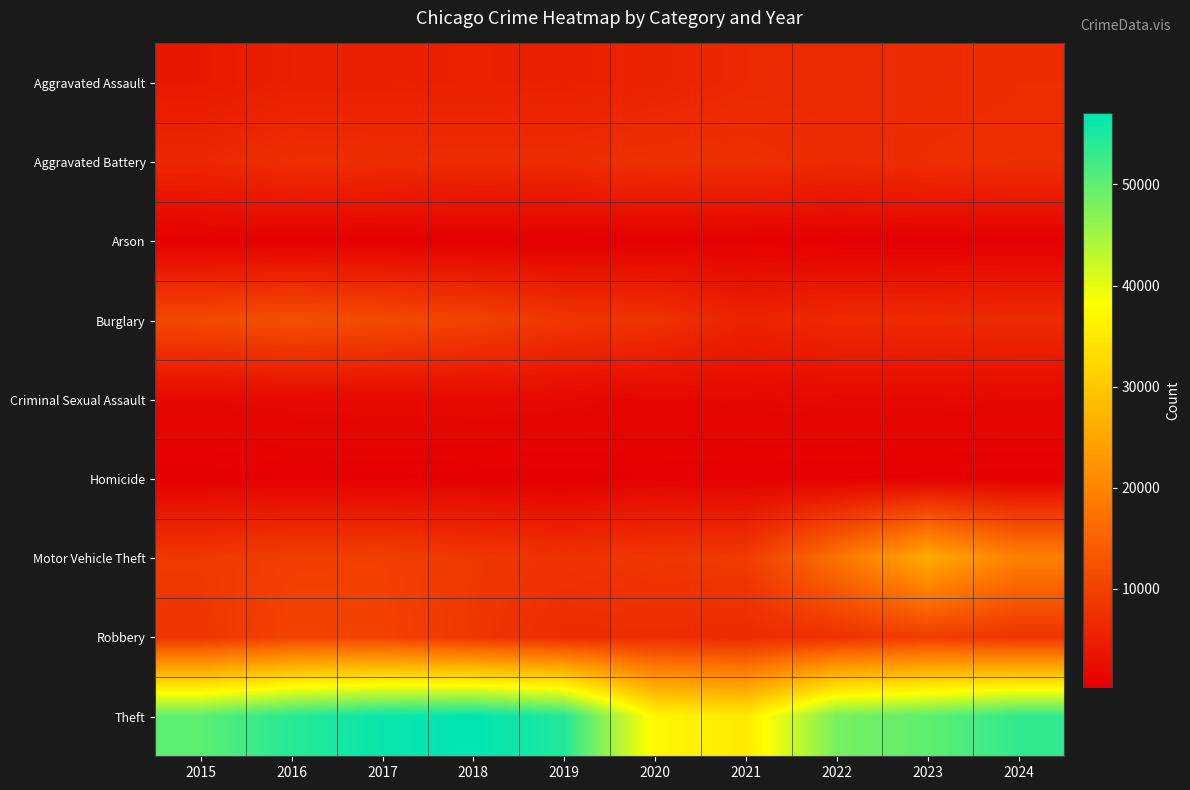

What is the minimum value shown in the chart?

320